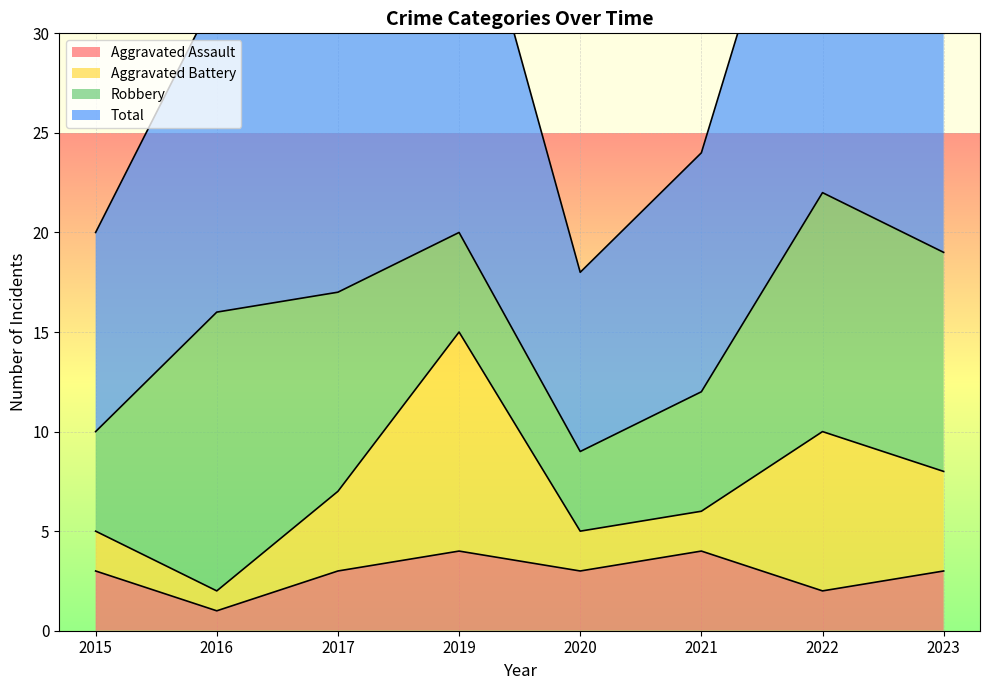

Is it true that Aggravated Assault equals 1 at 2022?

False